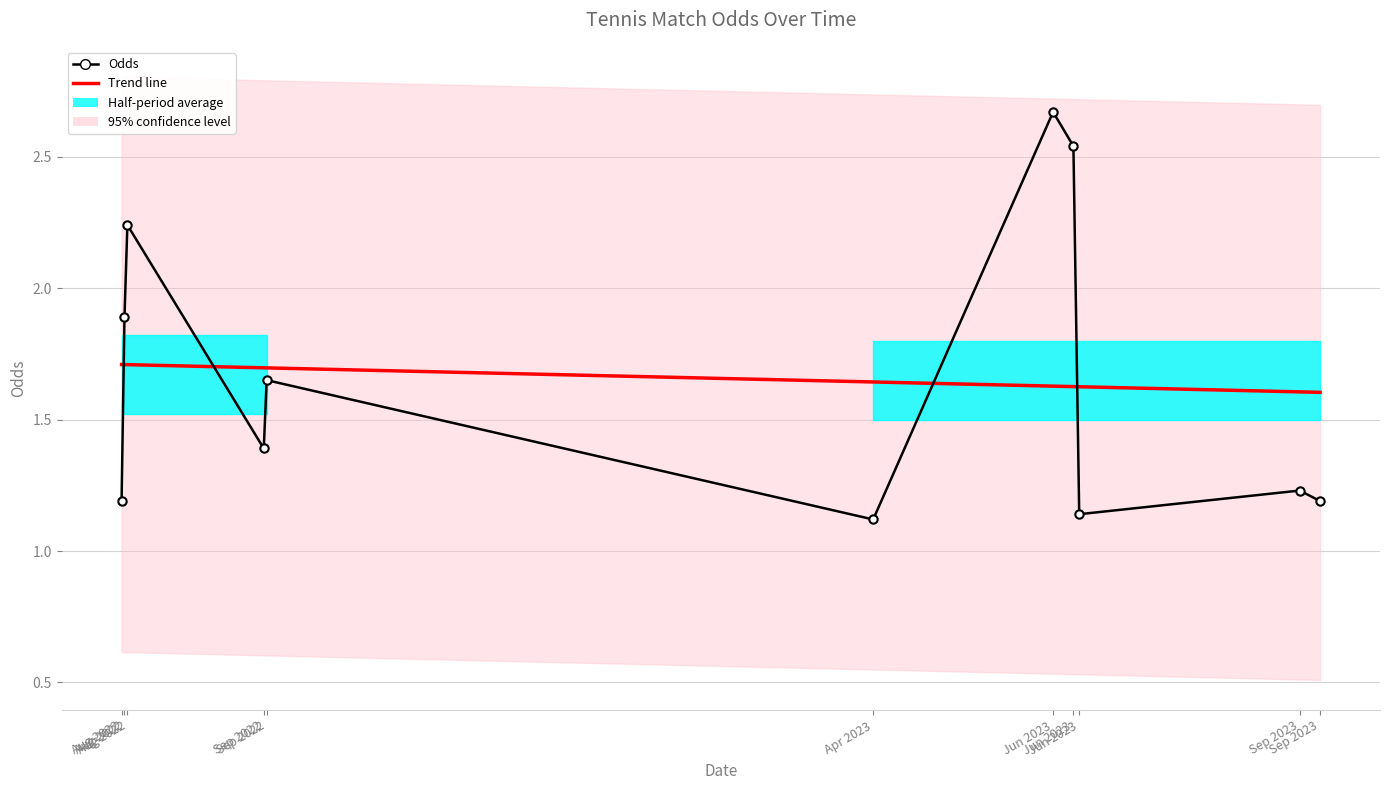

What is the value of the Odds point at the 4th from the left?

1.4